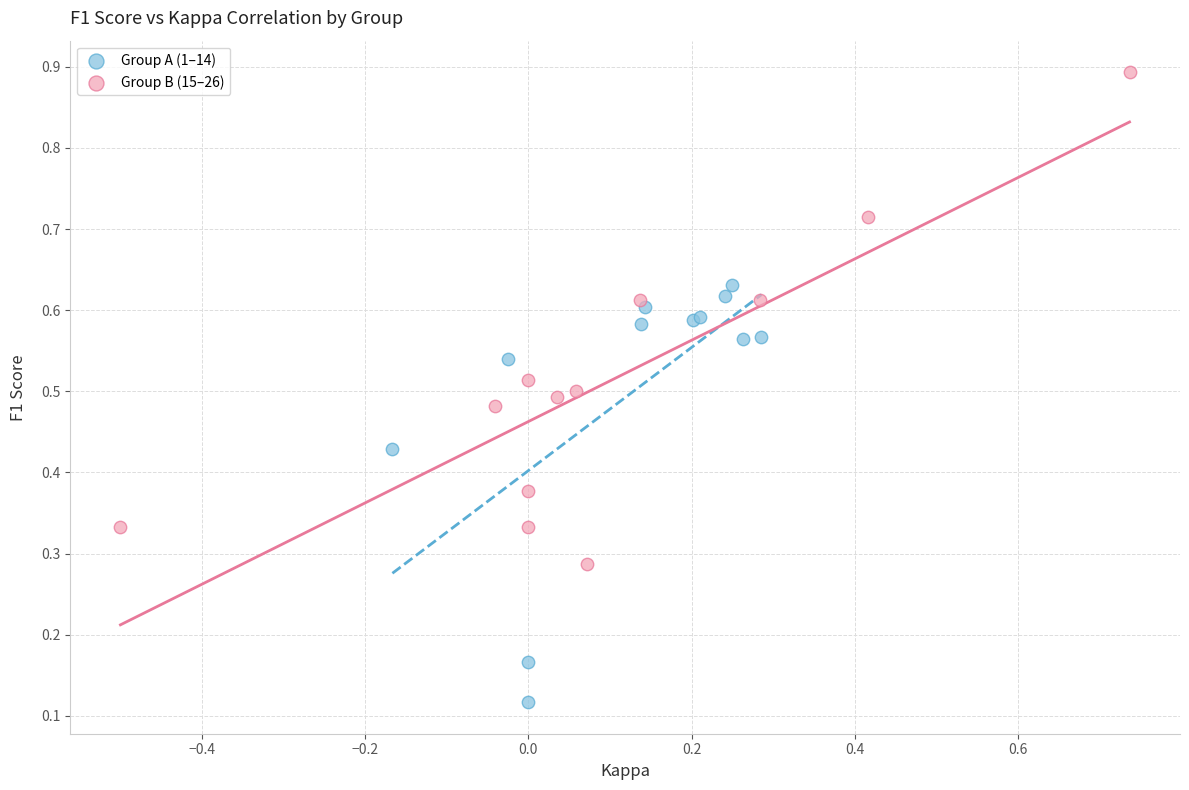

Which series reaches the minimum Y coordinate?

Group A (1–14)